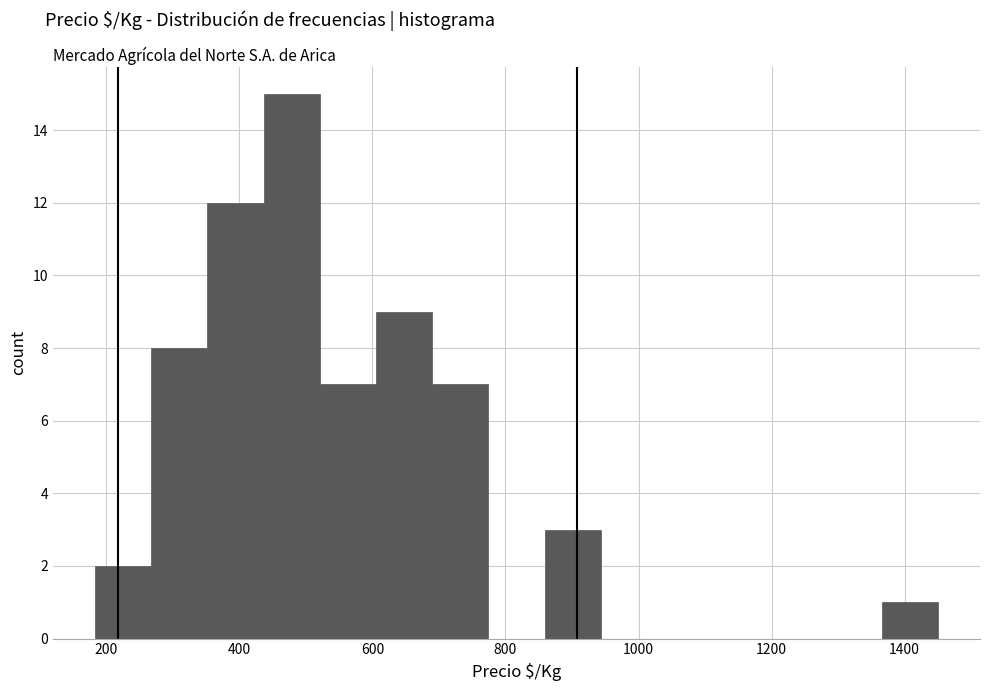

Reading left to right, transcribe this chart: for each bar, give the range it covers on the x-axis and its height. Neither the bar edges nor the heights are printed on the chart, so give them approximately, as read against the axes.

180 to 260: 2
260 to 360: 8
360 to 440: 12
440 to 520: 15
520 to 600: 7
600 to 680: 9
680 to 780: 7
780 to 860: 0
860 to 940: 3
940 to 1020: 0
1020 to 1120: 0
1120 to 1200: 0
1200 to 1280: 0
1280 to 1360: 0
1360 to 1460: 1